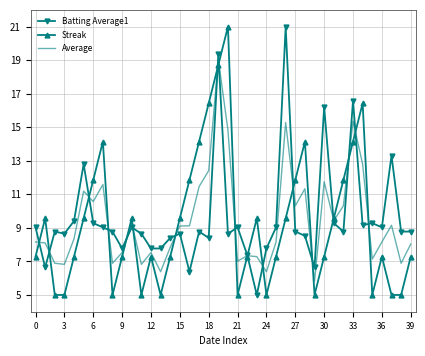

What is the maximum value shown in the chart?

21.0